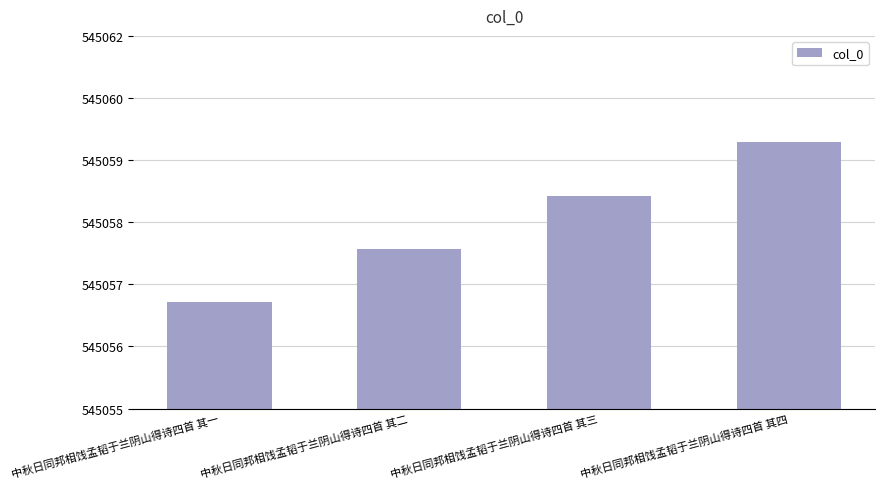

What is the label of the 4th bar from the left?

中秋日同邦相饯孟韬于兰阴山得诗四首 其四